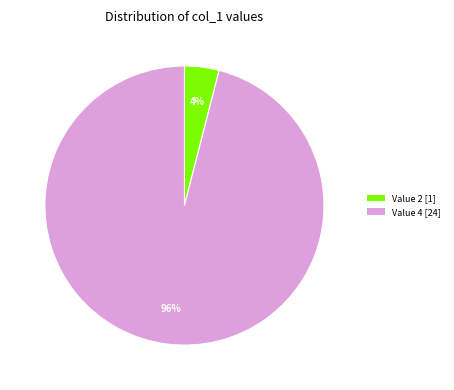

How many slices are in this pie chart?

2